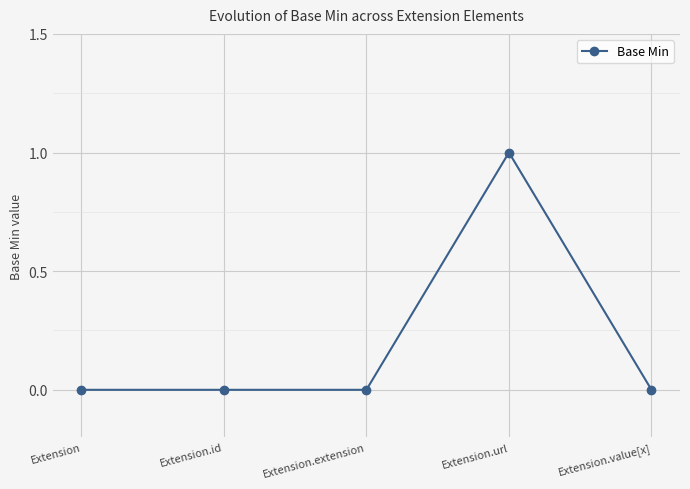

What is the difference between the maximum and minimum values?

1